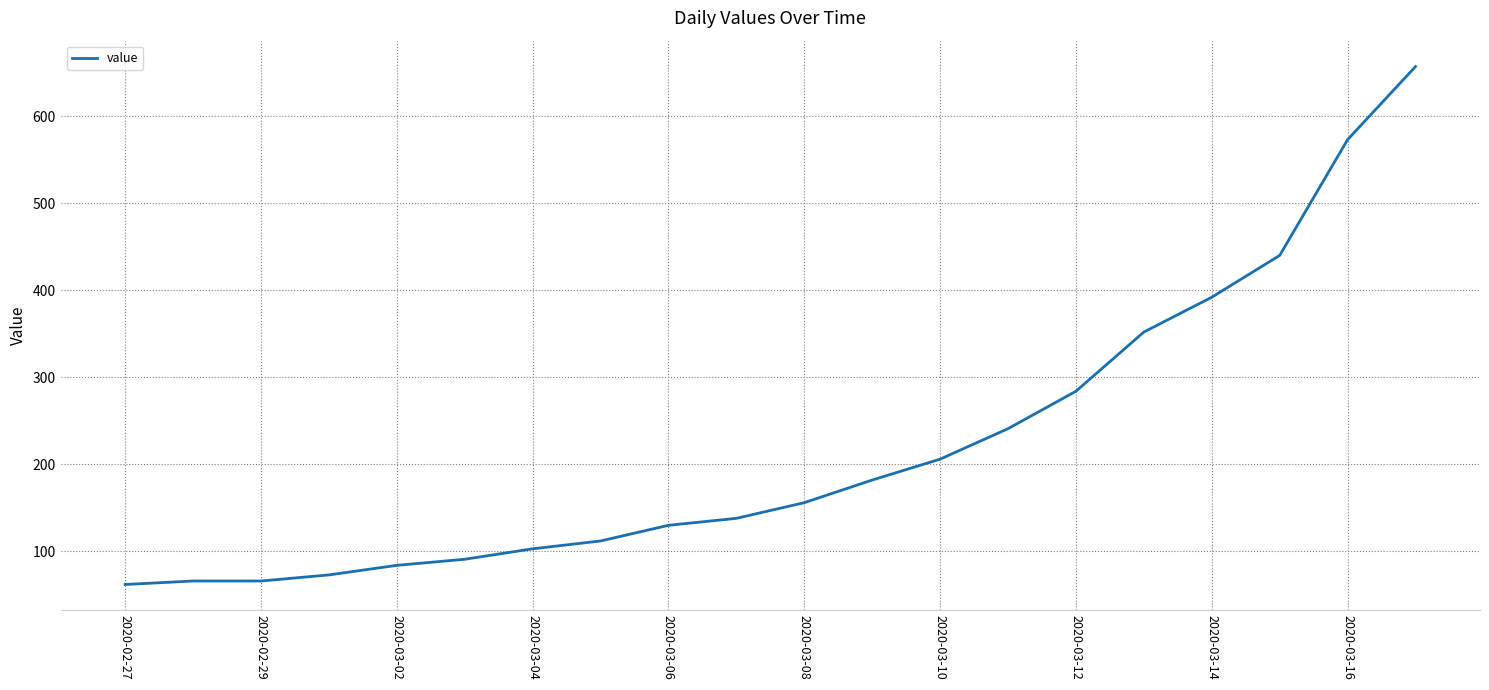

What is the sum of all values?

4408